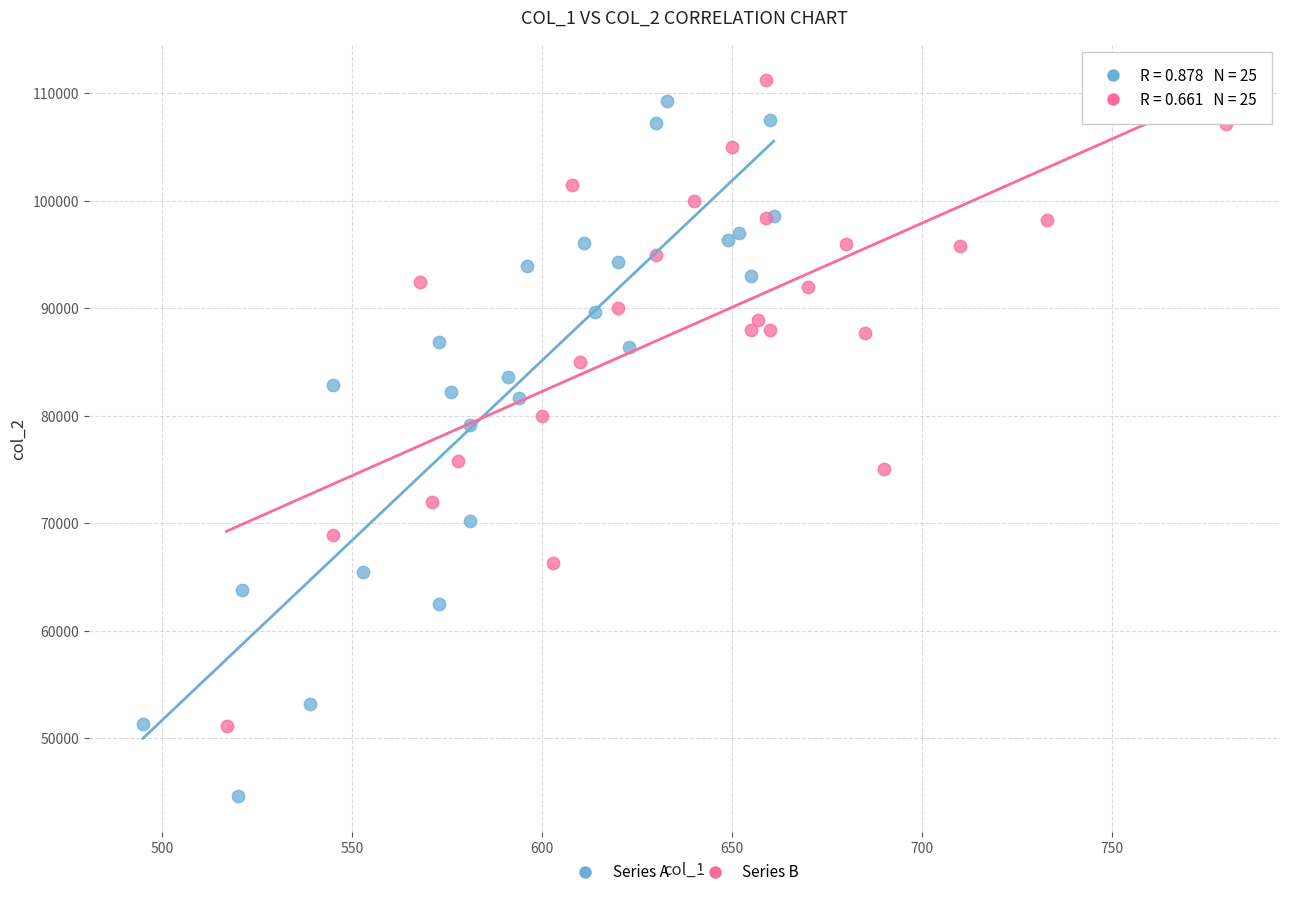

Which series has the widest spread of Y values?

Series A